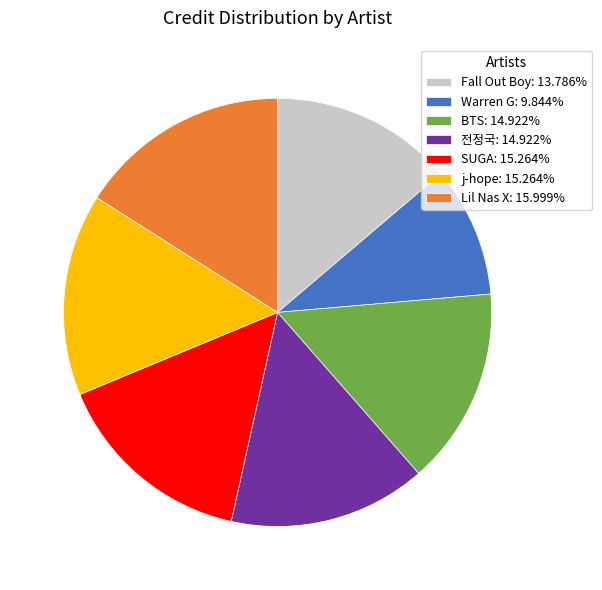

The Lil Nas X slice represents 16% of the pie. True or false?

True